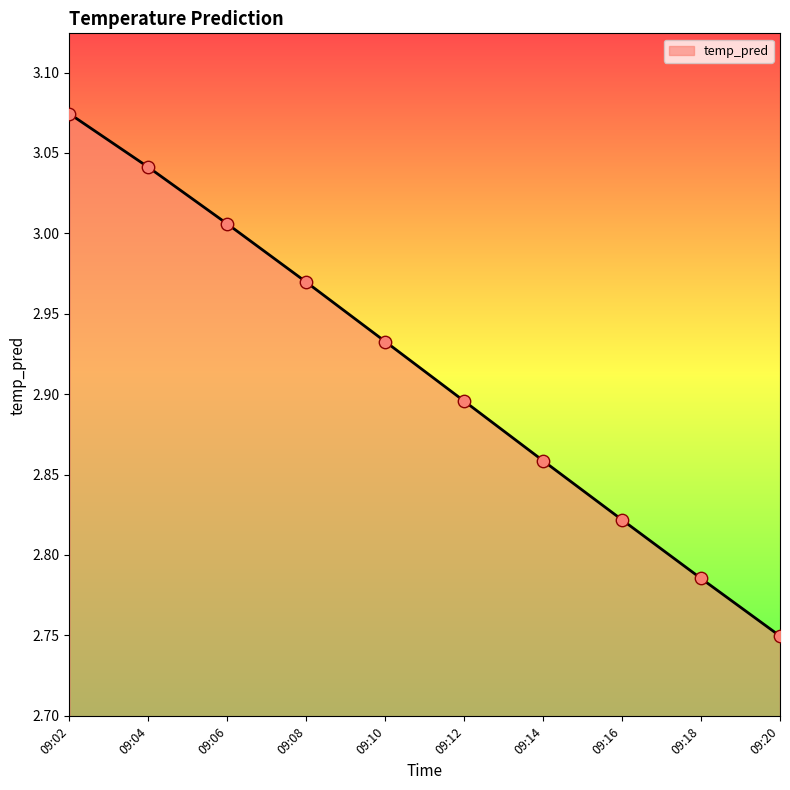

Approximately how many times larger is the value at 09:06 compared to 09:16?

1.1